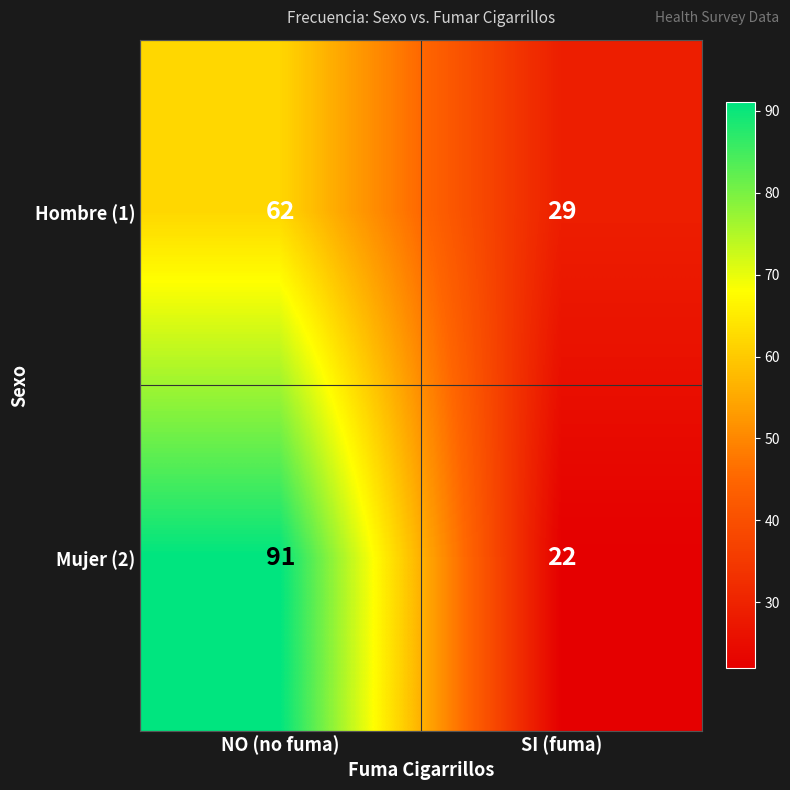

The value of Mujer (2) at SI (fuma) is 31. True or false?

False